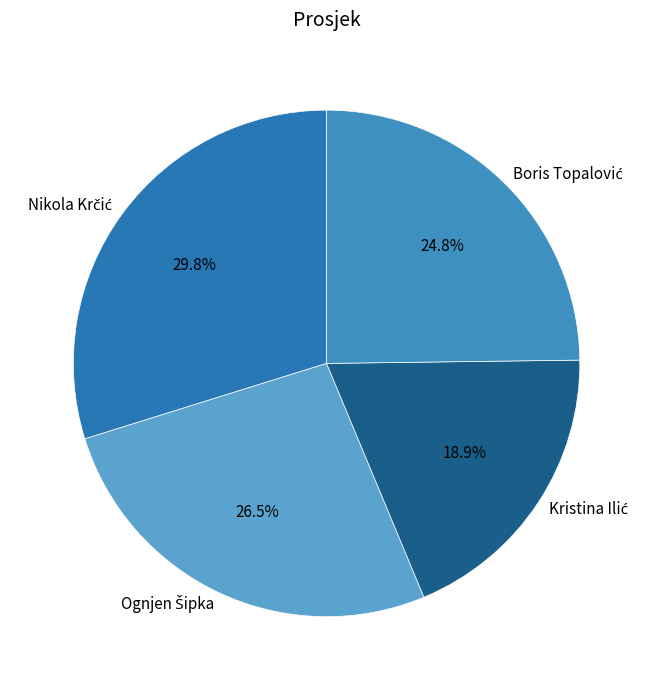

To the nearest percent, what is the average slice percentage?

25%